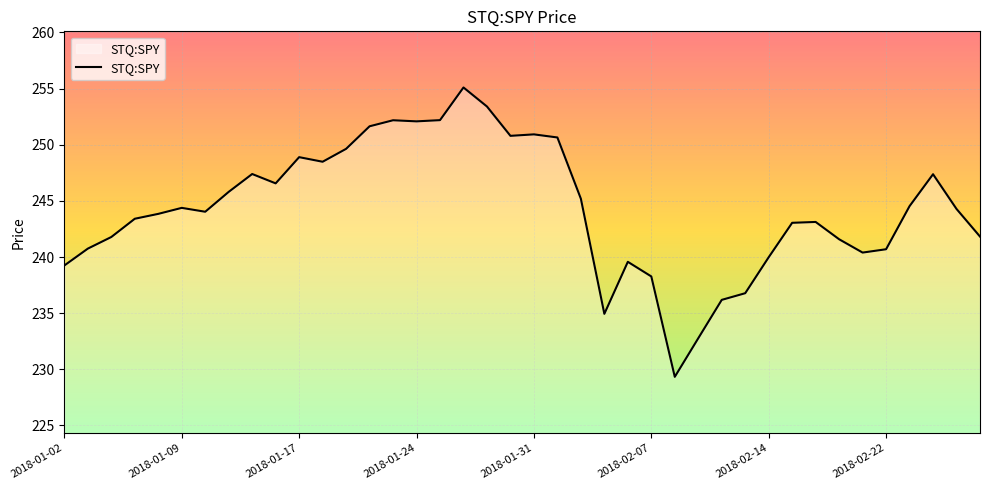

How many lines are shown in the chart?

1